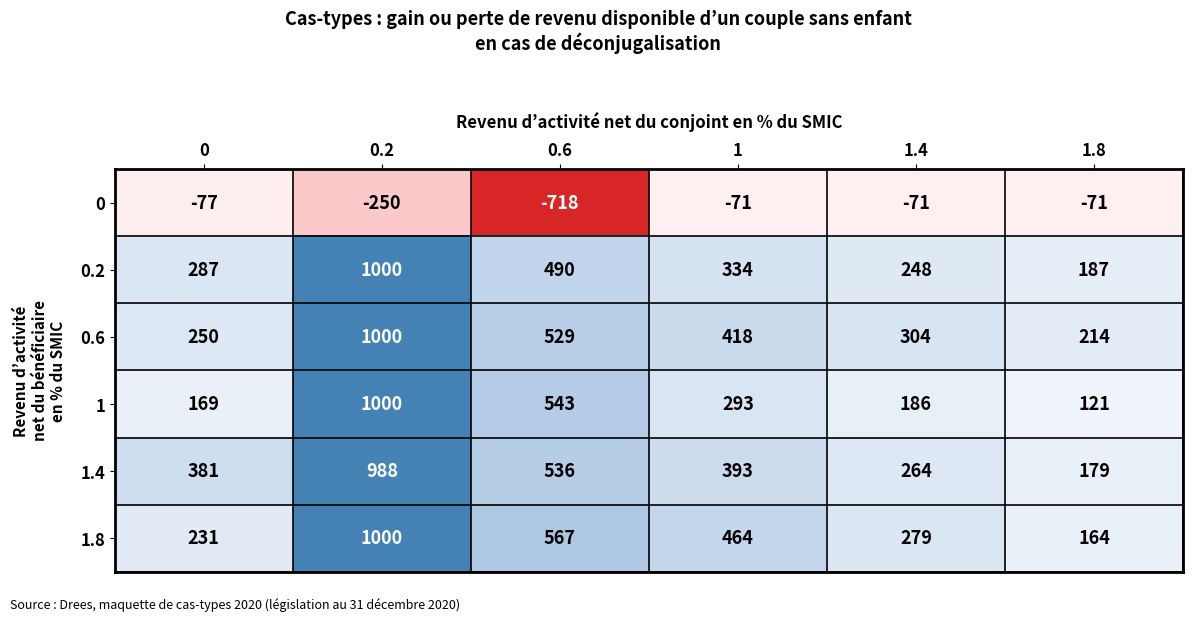

Count the 1.4 values in the range 264 to 536.

4